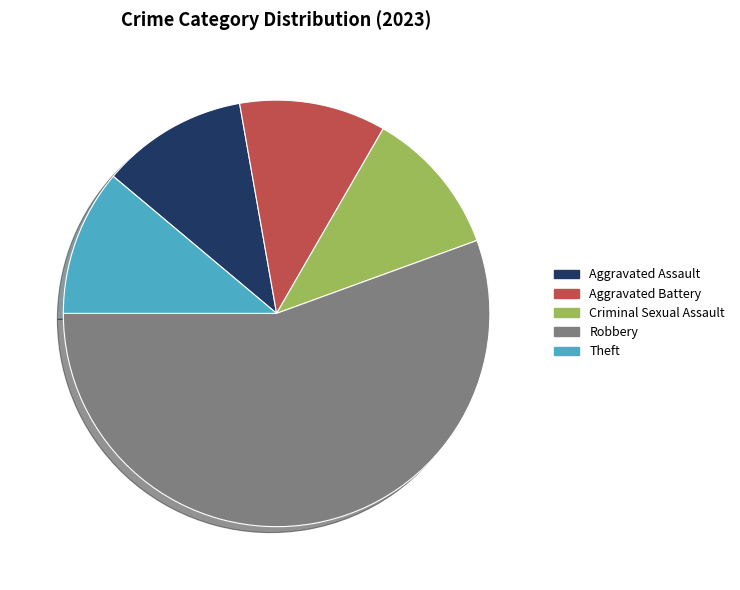

Which category has the biggest portion of the pie?

Robbery